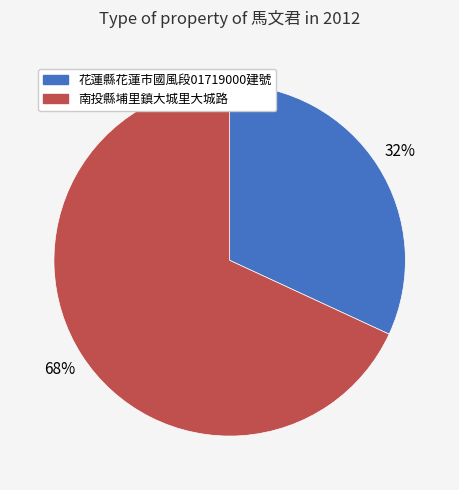

To the nearest percent, what portion does 花蓮縣花蓮市國風段01719000建號 represent?

32%